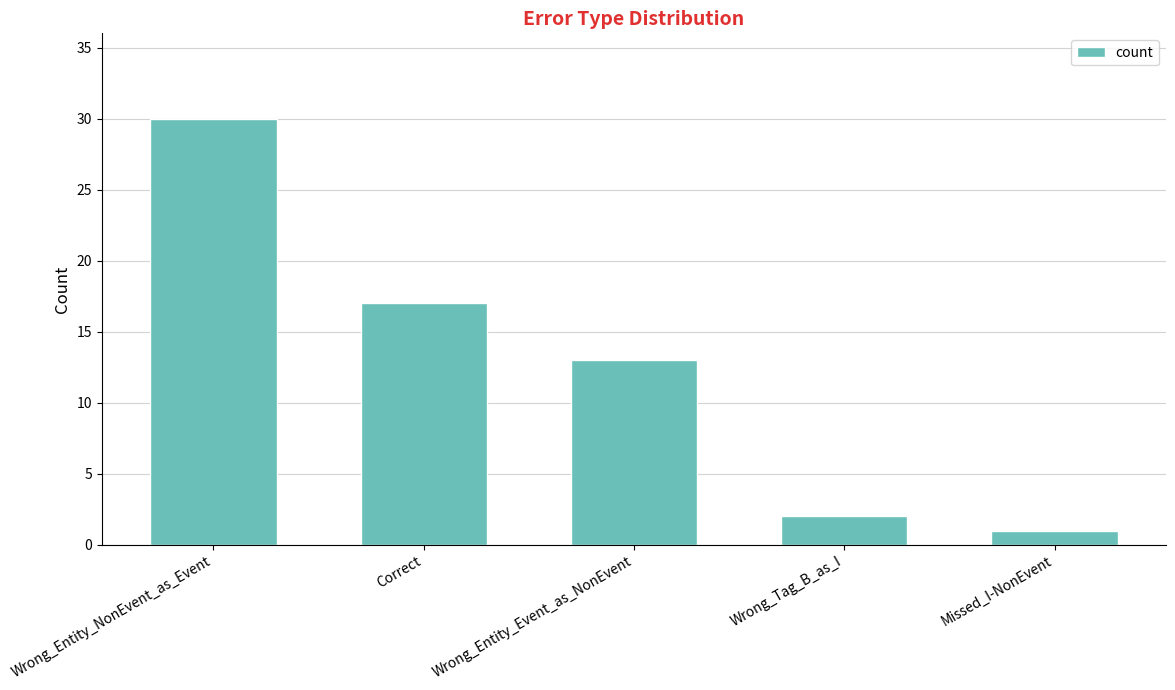

How many values are below 13?

2